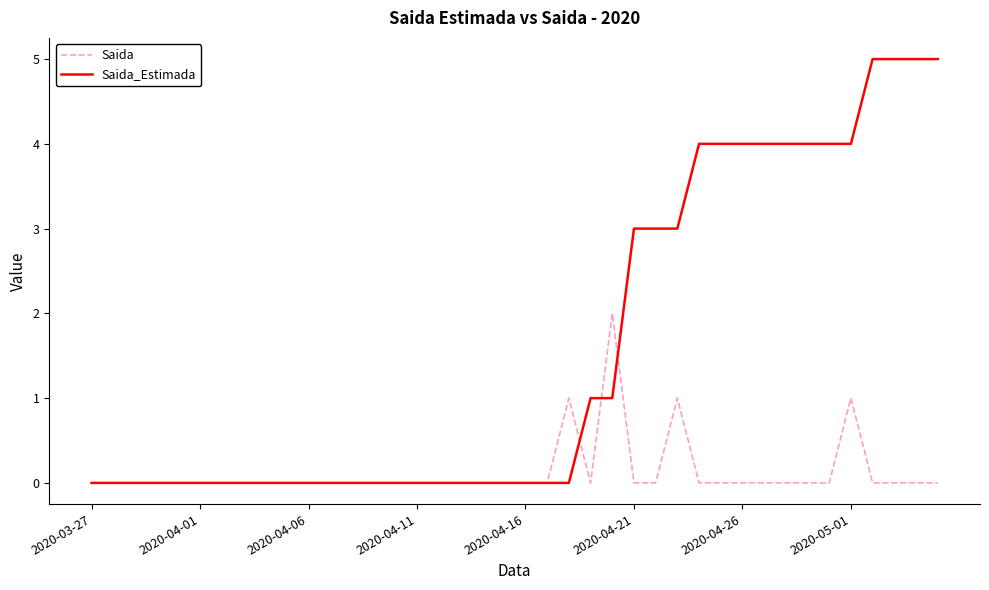

How many series are shown in this chart?

2